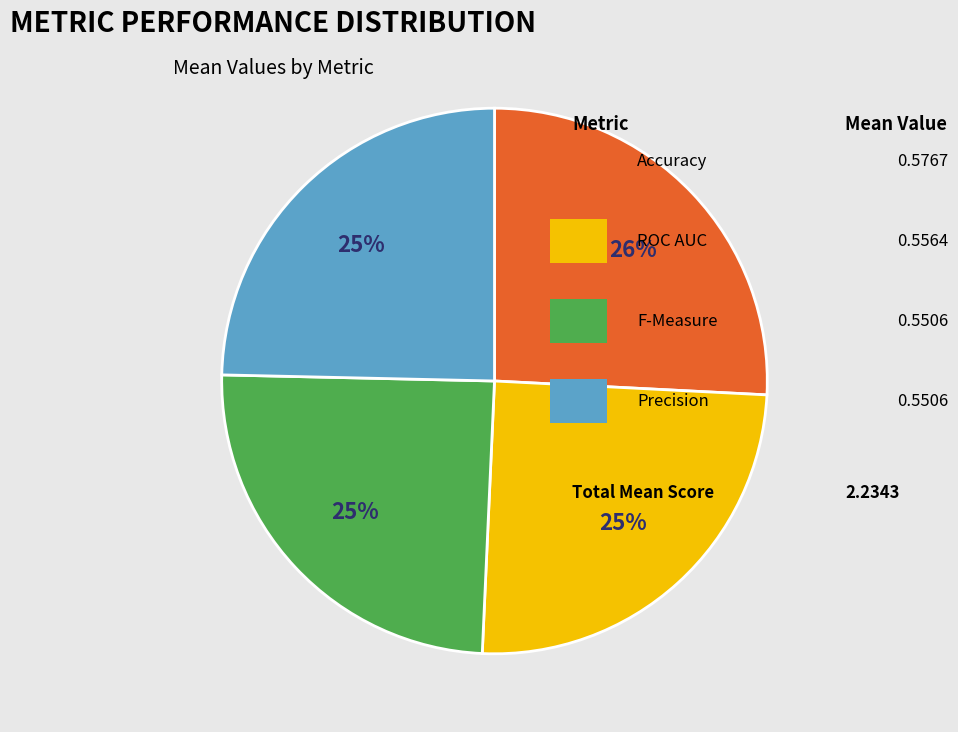

How many segments does this pie chart have?

4